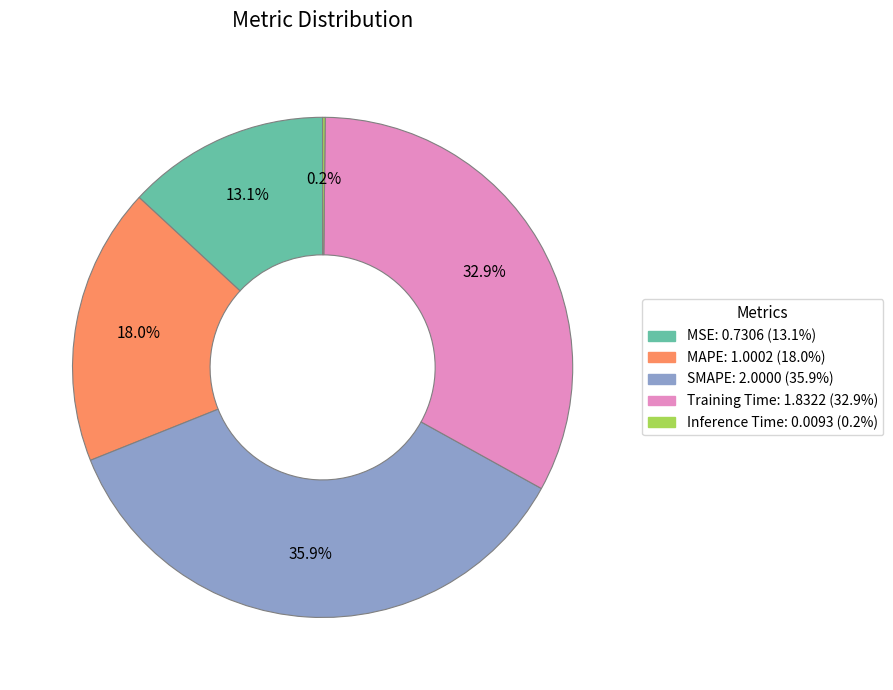

Is there a majority slice in this chart?

No